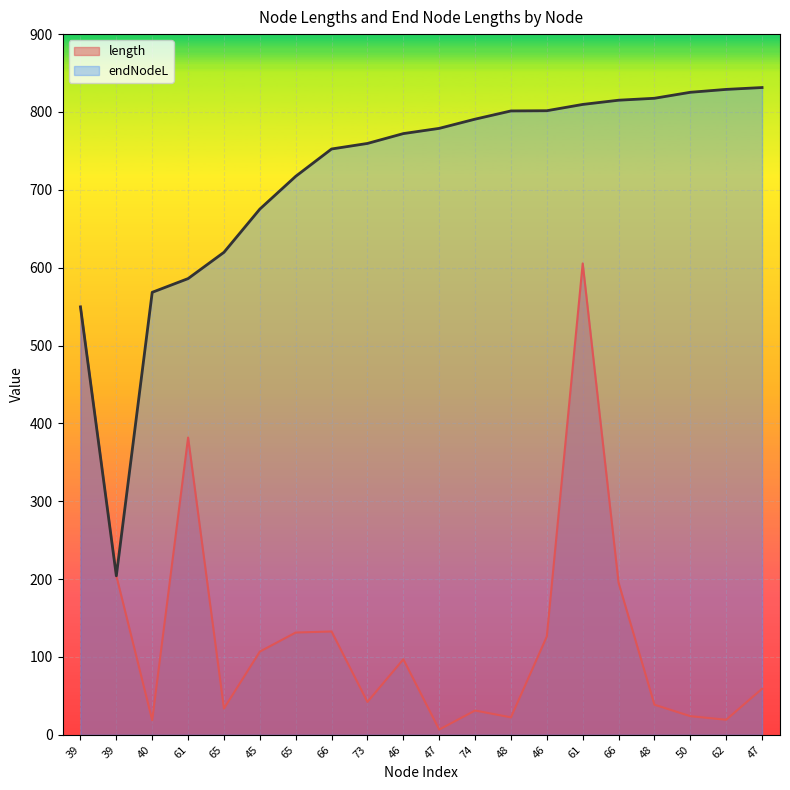

Is it true that length equals 32.9 at 48?

False